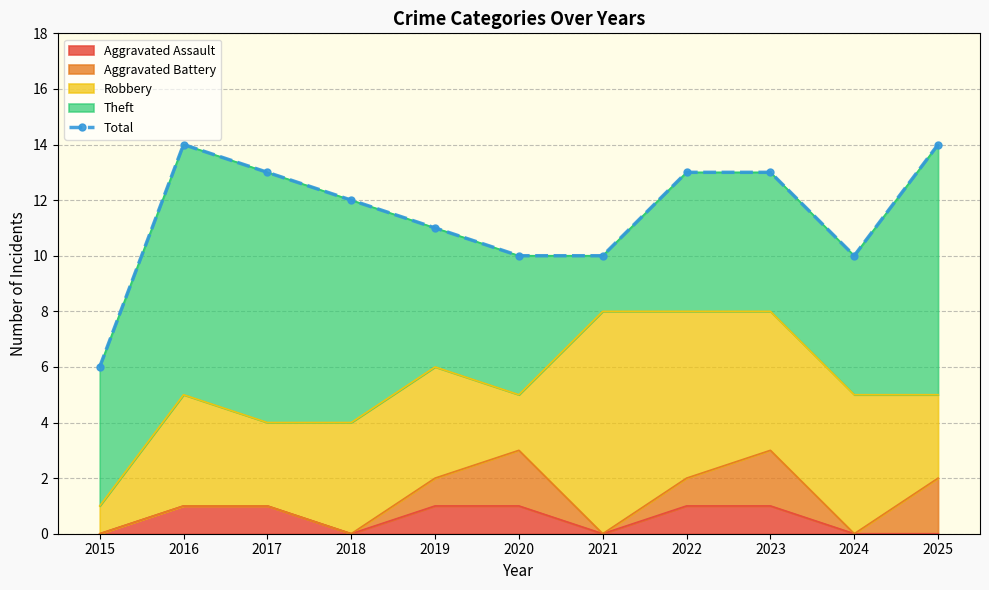

True or false: the data shows 10 at 2024.

True